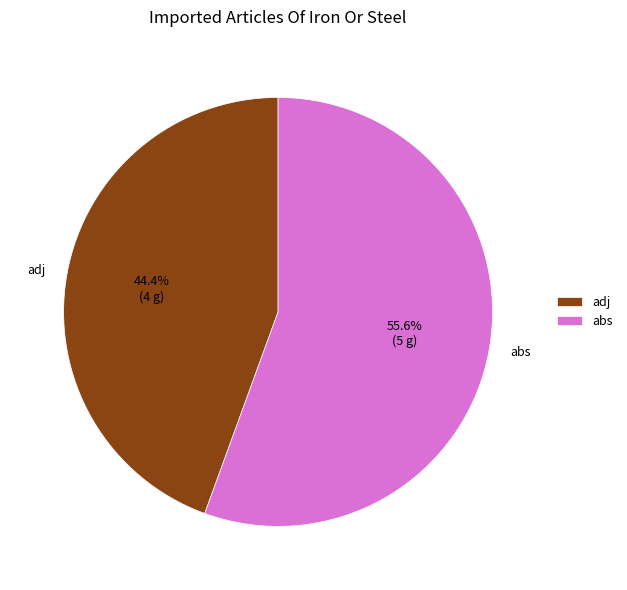

What percentage is NOT represented by adj?

55.6%